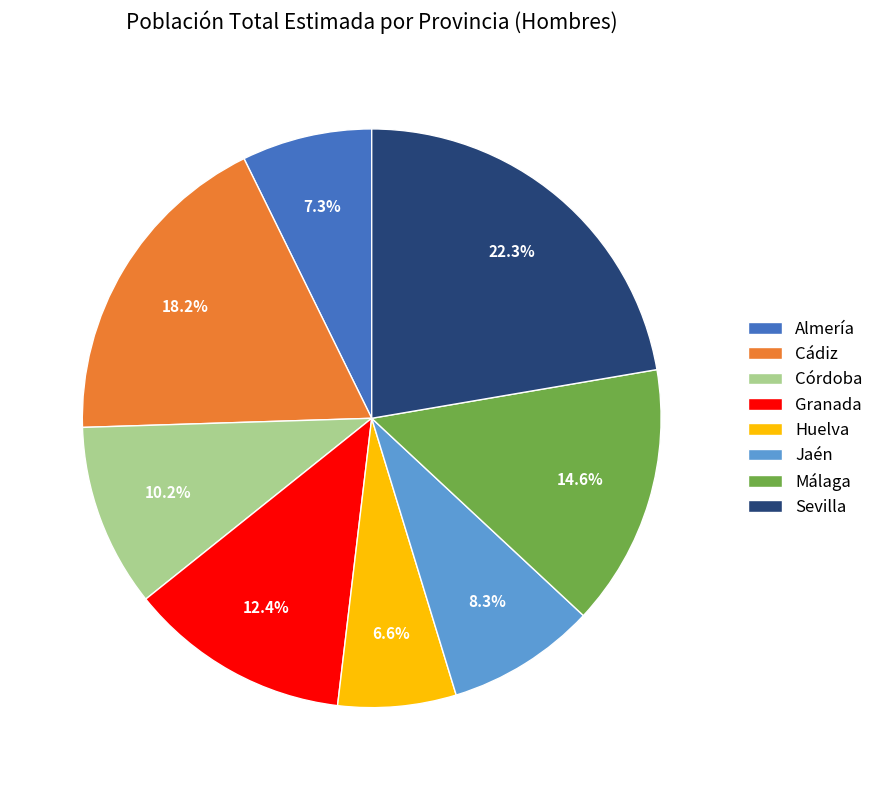

What percentage is the Huelva slice, to the nearest percent?

7%